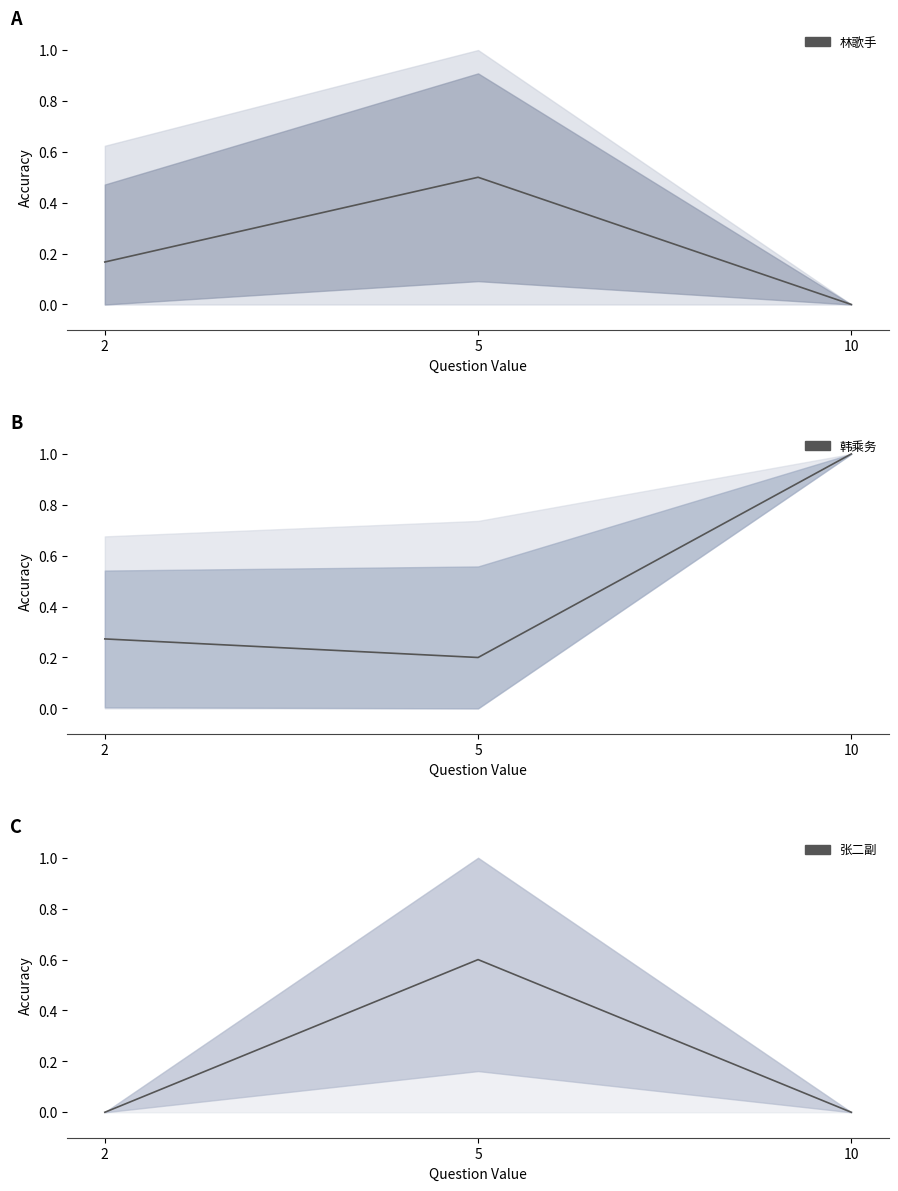

What is the highest value of the 韩乘务 series?

1.0